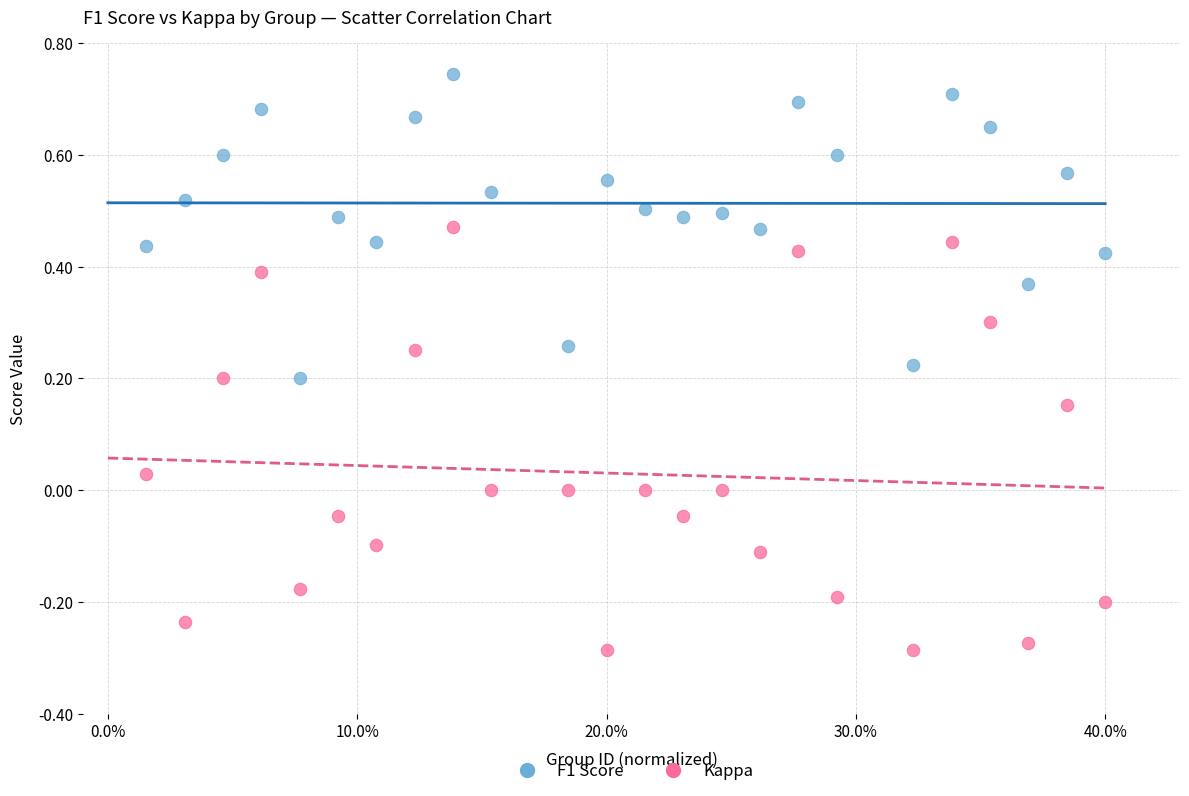

What are all the series names shown in the legend?

F1 Score, Kappa